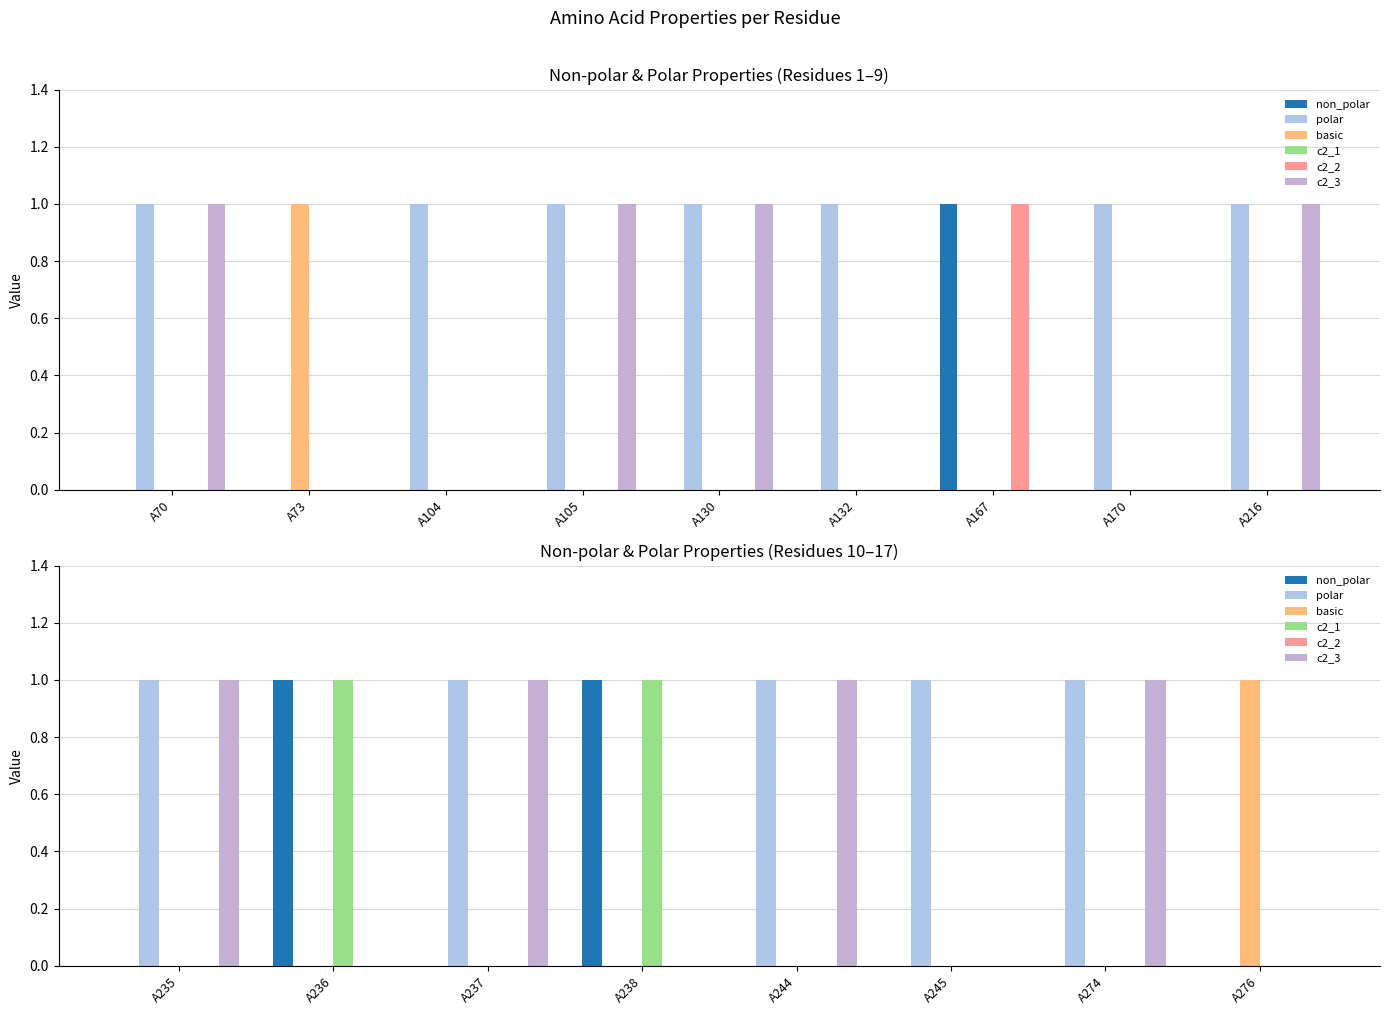

Is the value of polar at A245 greater than the value of c2_3 at A276?

Yes